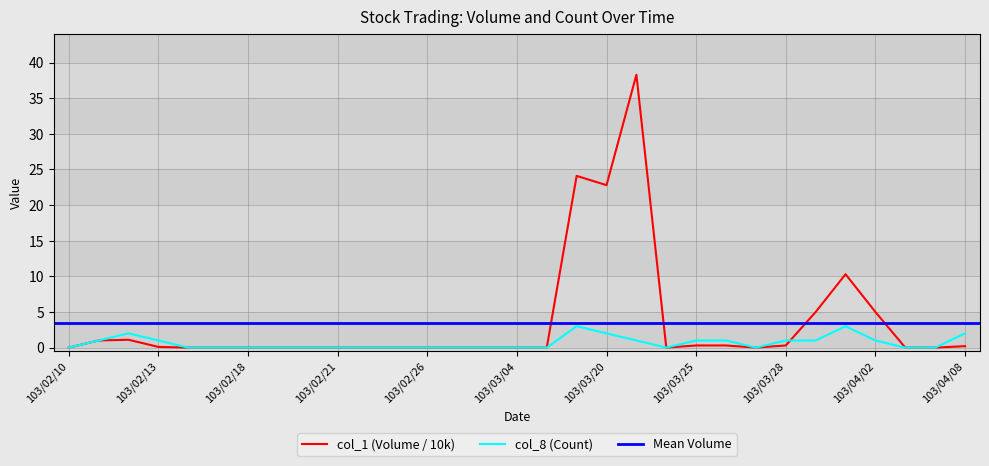

How many values in the col_8 (Count) series exceed 0?

13